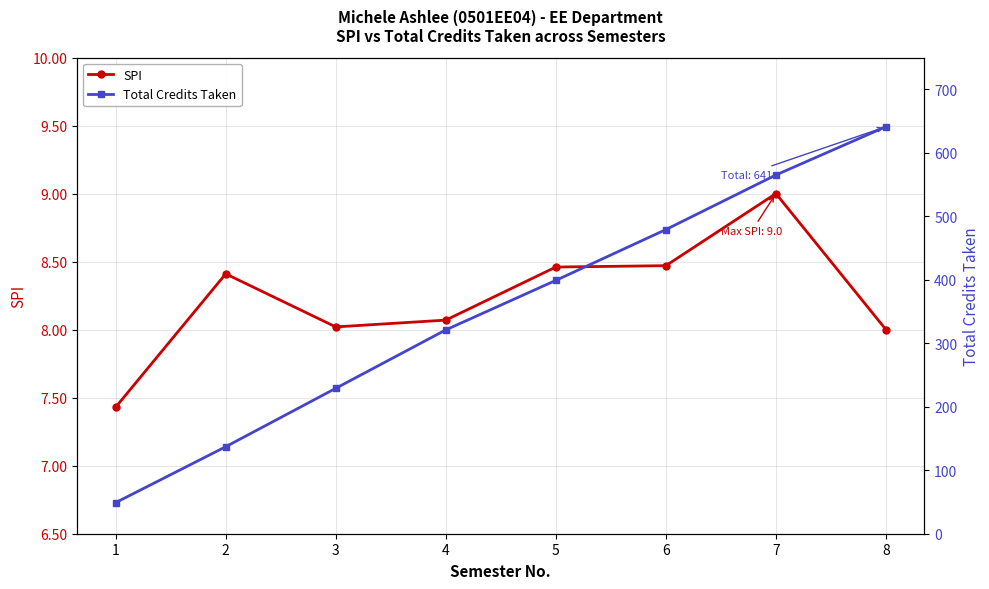

At which category does SPI reach its first local valley?

3